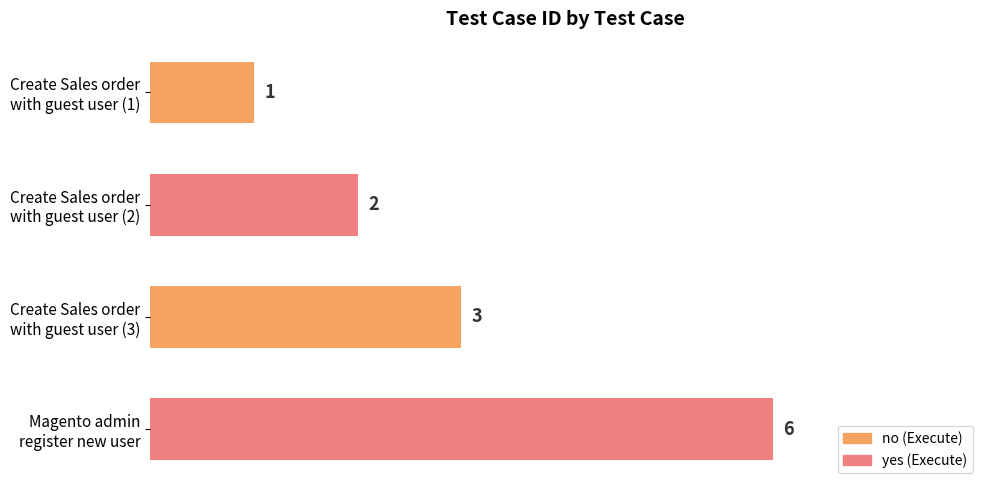

Reading bottom to top, what are all the values shown in this chart?

6	3	2	1